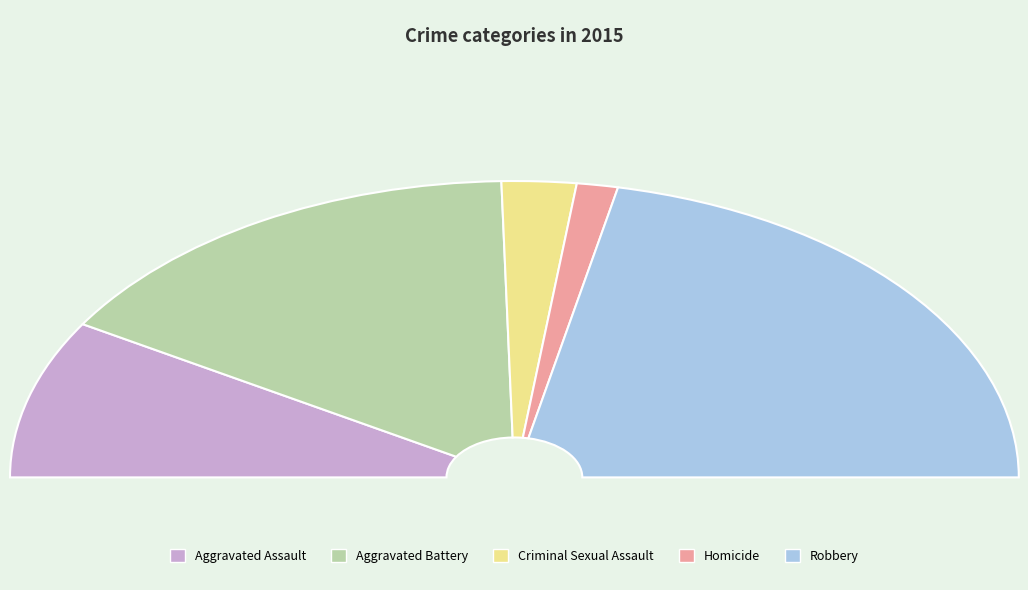

How many slices are in this pie chart?

5